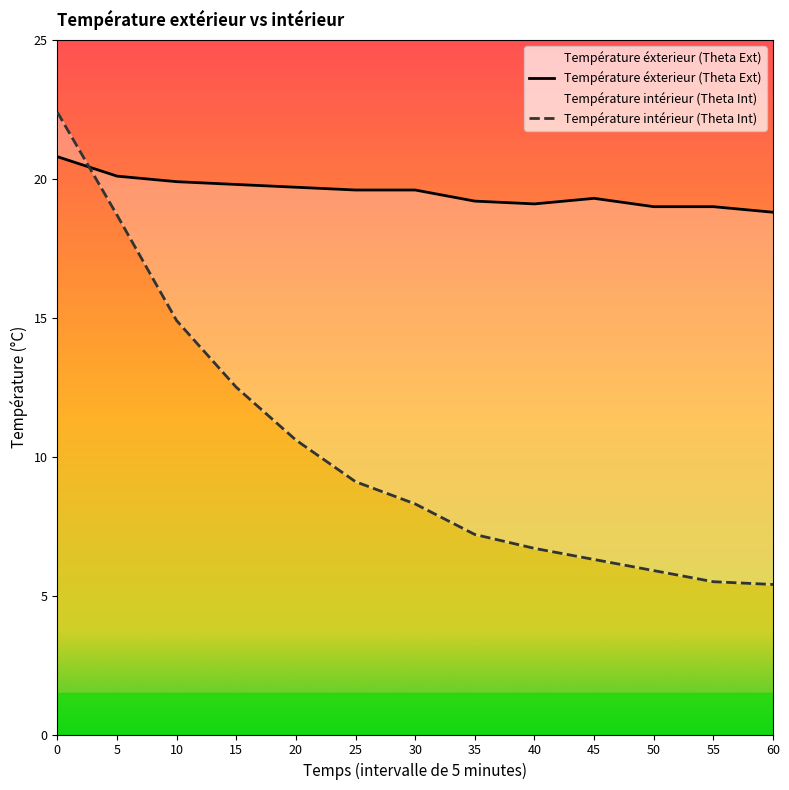

Rank the series at 0 from lowest to highest value.

Température éxterieur (Theta Ext), Température intérieur (Theta Int)